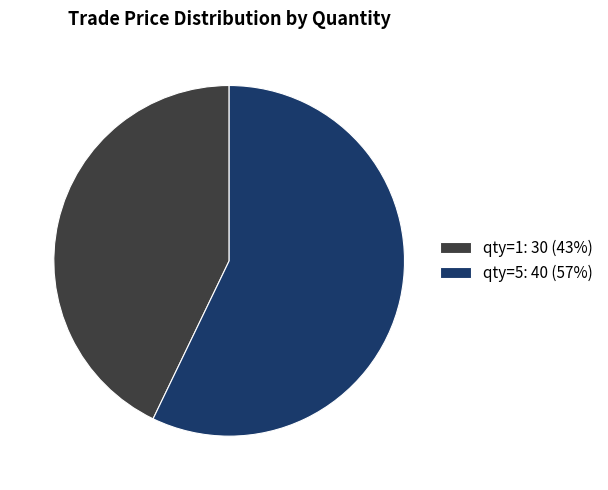

How many slices are in this pie chart?

2